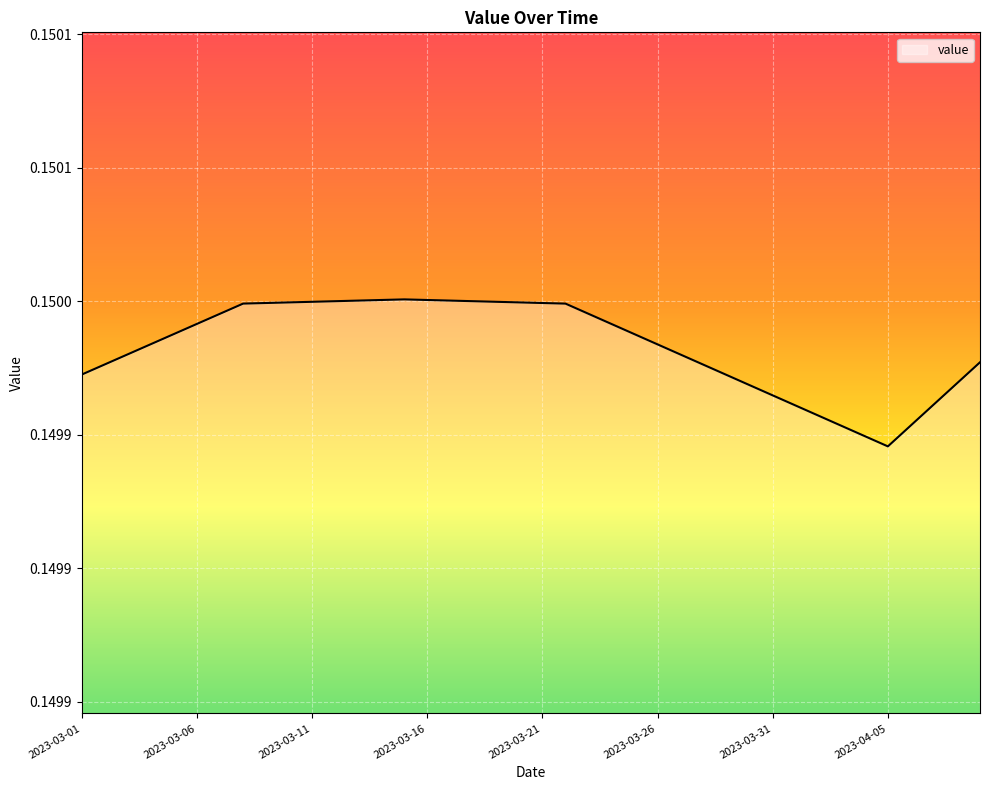

Does the chart display data point markers on the line(s)?

No